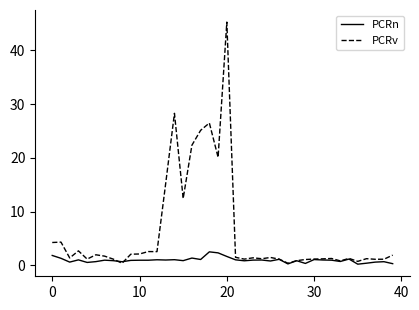

What is the difference between the maximum and minimum values in the PCRn series?

2.3